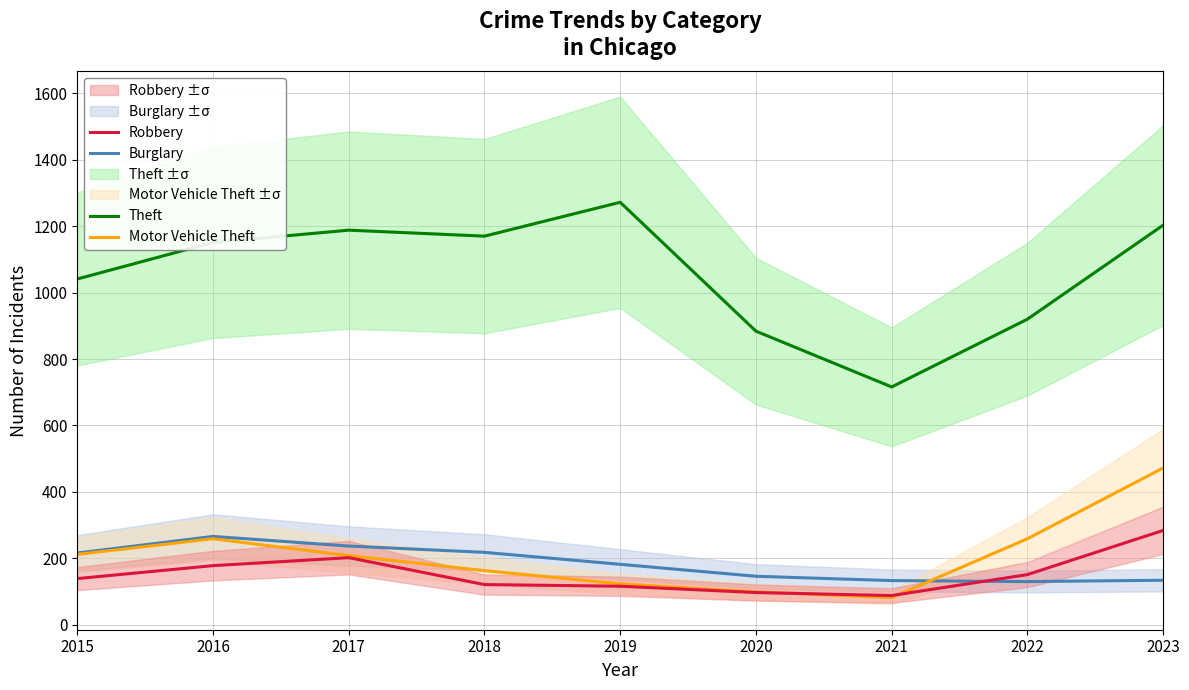

Is it true that Motor Vehicle Theft equals 163 at 2018?

True